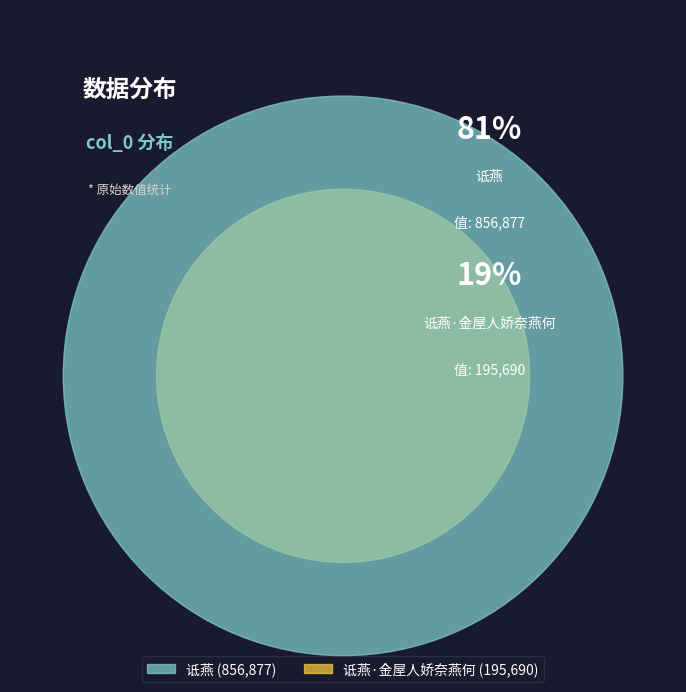

Which category accounts for the majority?

诋燕